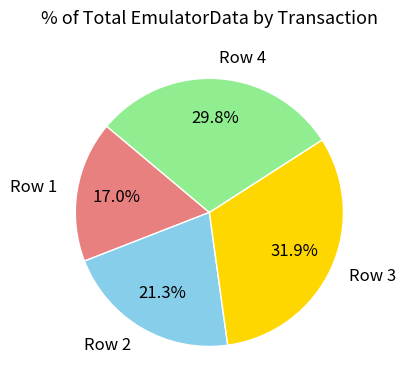

Count the number of slices in the pie.

4